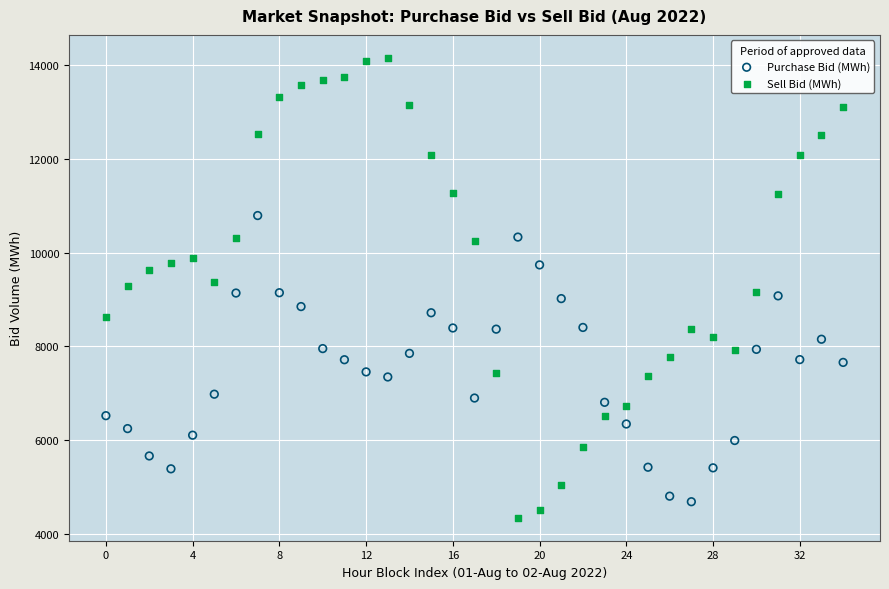

Which series reaches the maximum Y coordinate?

Sell Bid (MWh)